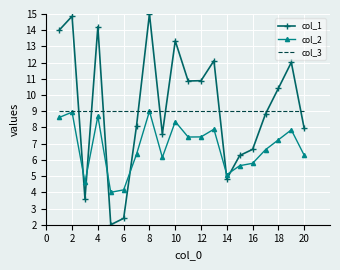

What is the minimum value shown in the chart?

2.0